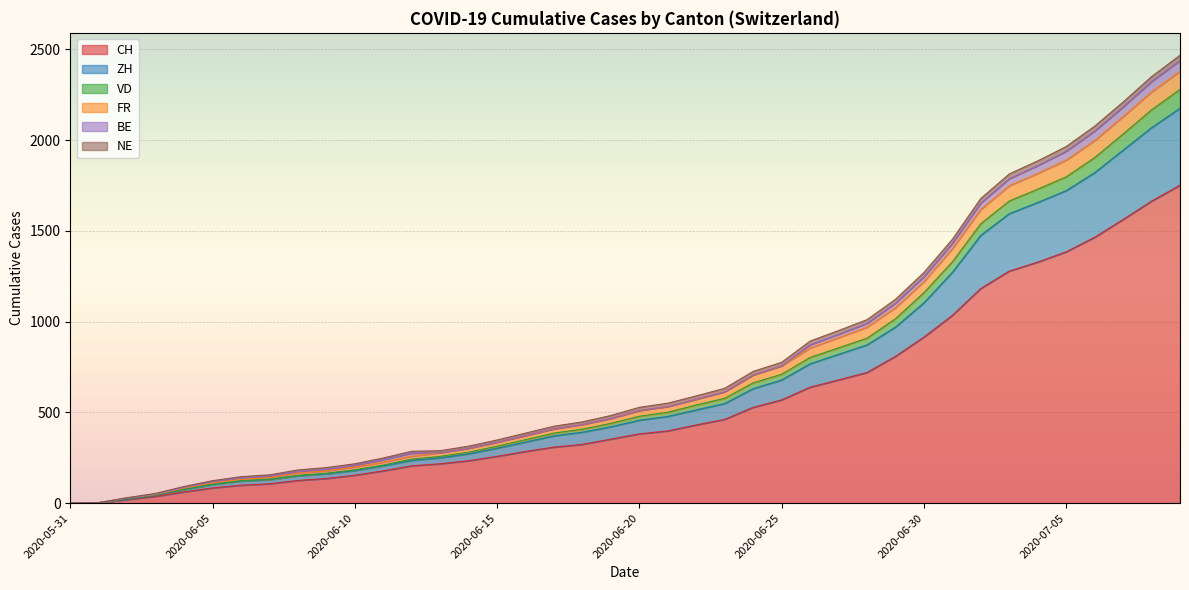

What is the maximum value for CH?

1752